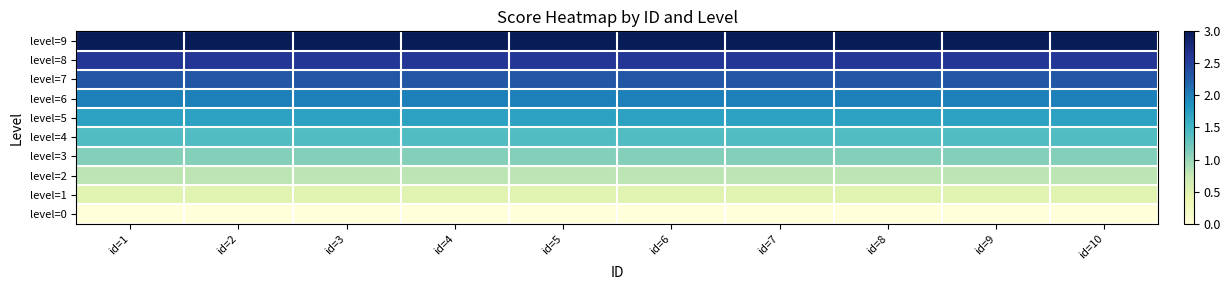

How many series are shown in this chart?

10